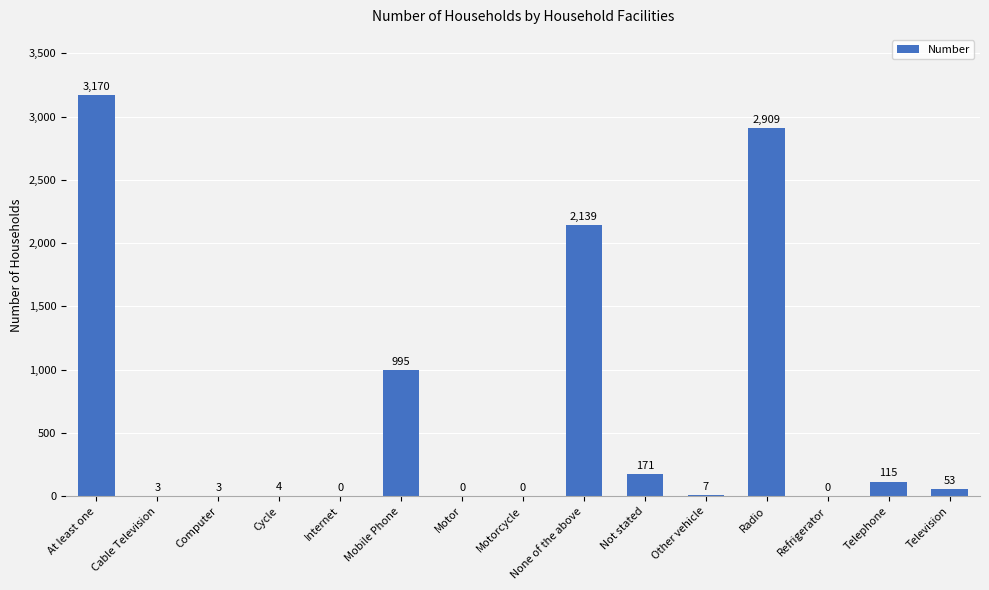

The chart shows a value of 3 at Cable Television. True or false?

True